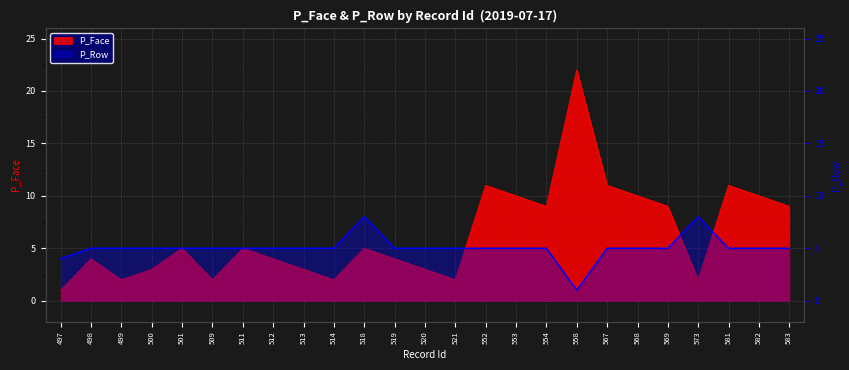

In P_Face, how many points are higher than both neighbors (excluding endpoints)?

7